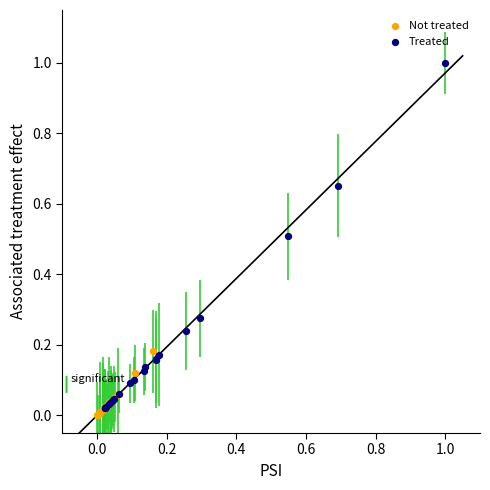

Which series has the widest spread of Y values?

Treated